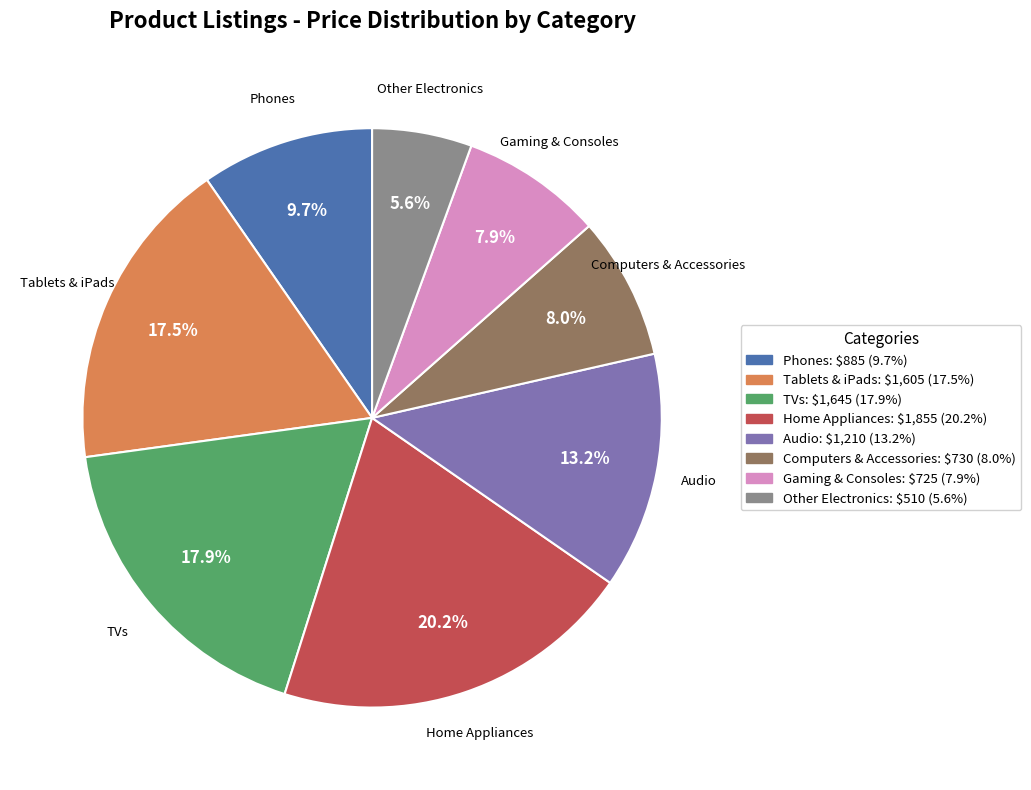

How many slices are in this pie chart?

8